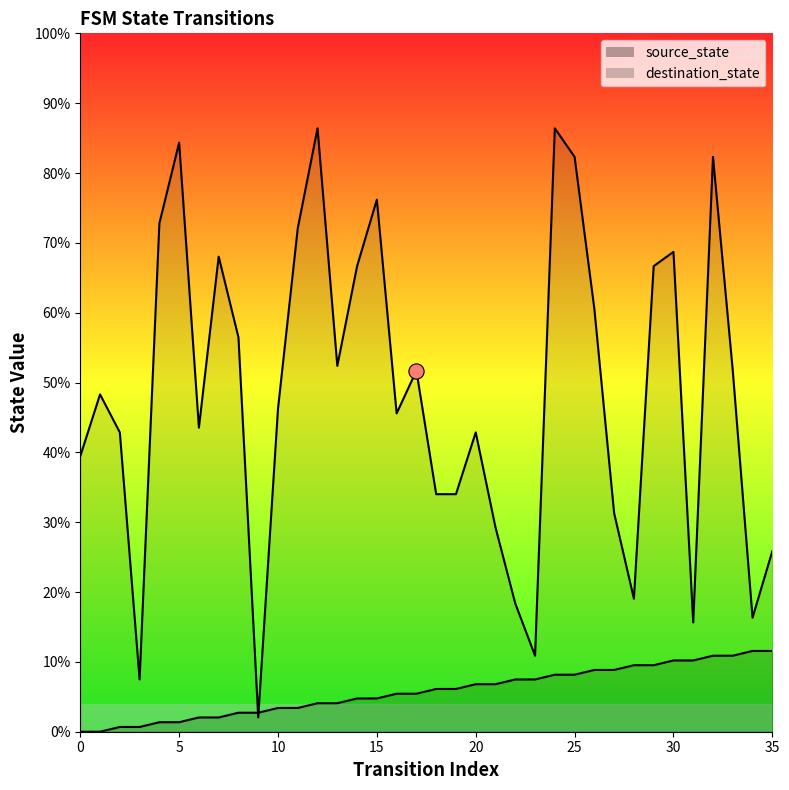

What are all the series names shown in the legend?

source_state, destination_state